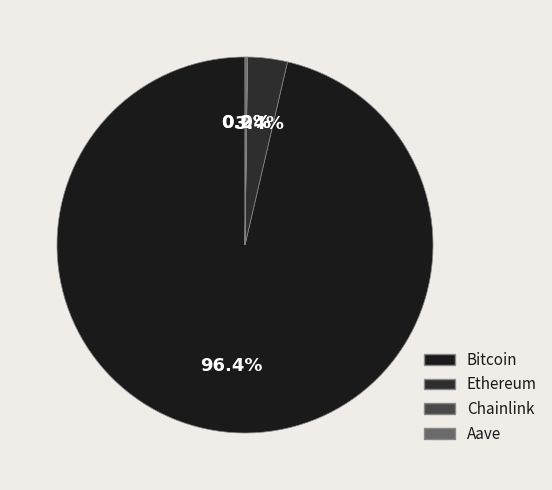

How much of the chart is everything except Bitcoin?

3.6%